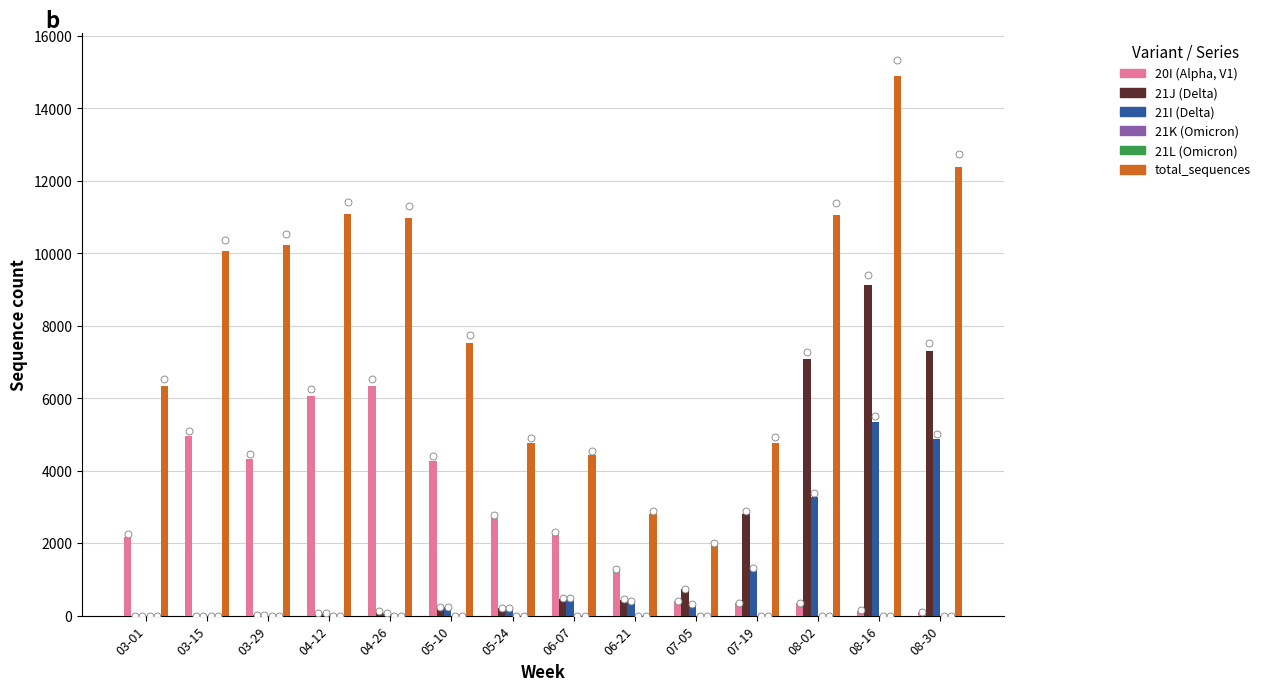

Which series contains the lowest Y value?

21J (Delta)